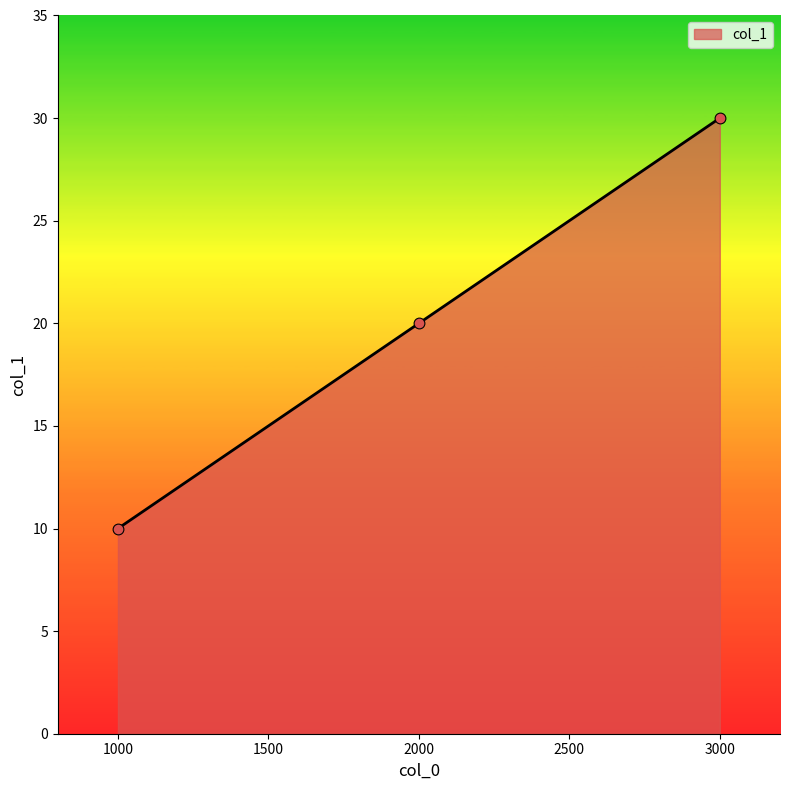

What is the change in value from 1000 to 3000?

+20